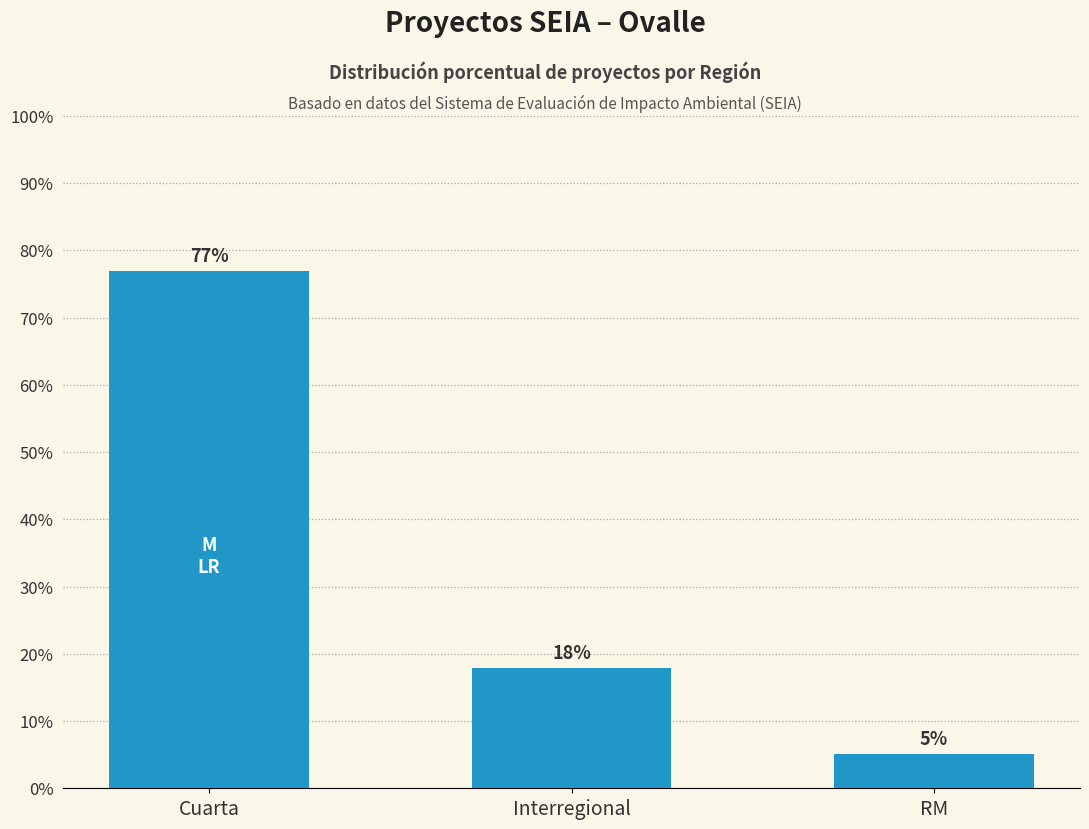

What is the ratio of the value at Cuarta to the value at RM?

15.0